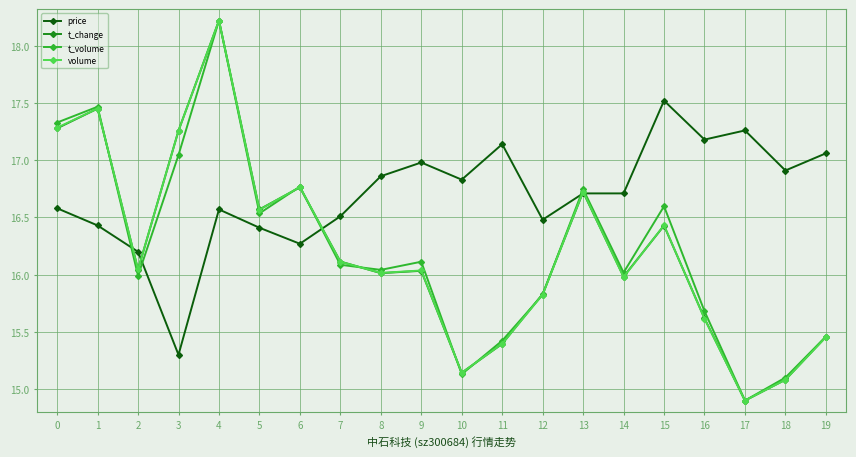

True or false: t_change has a value of 15.8 at 12.

True